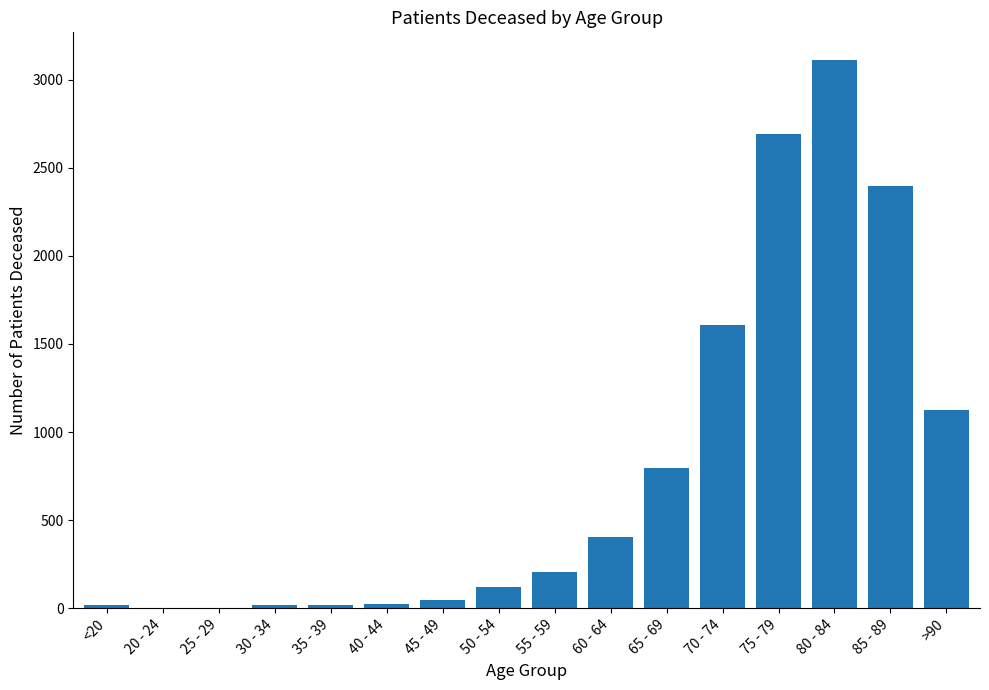

What is the greatest value displayed?

3114